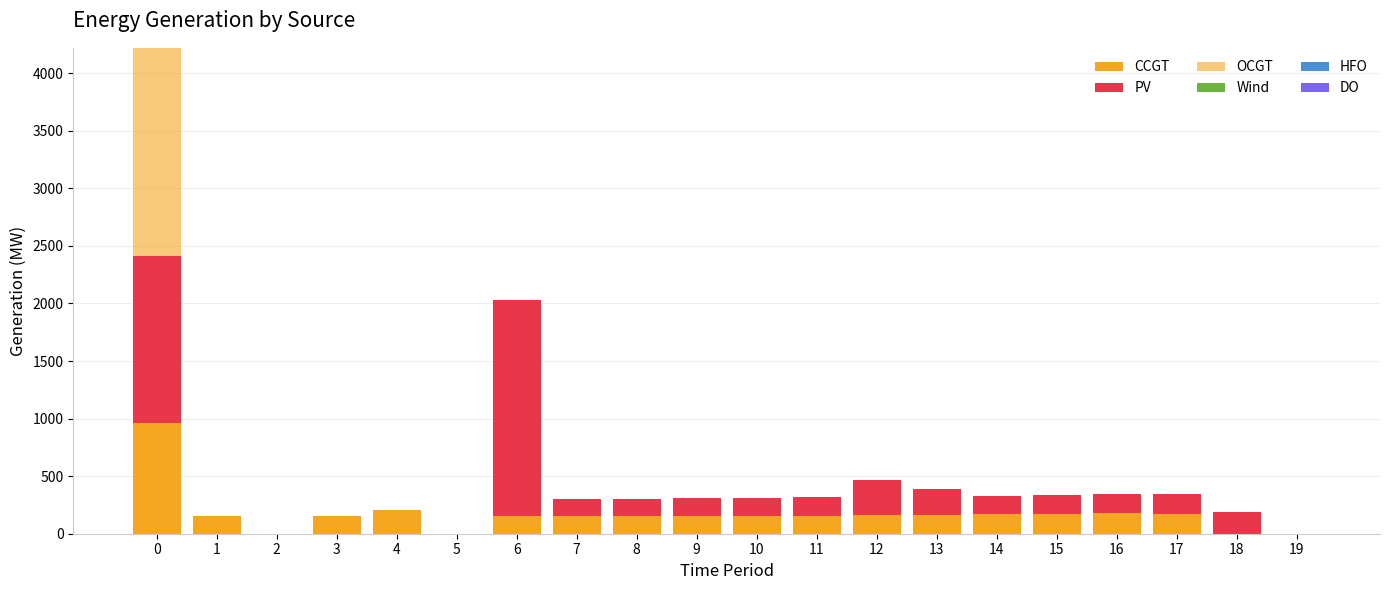

Which series has the largest total across all categories?

PV